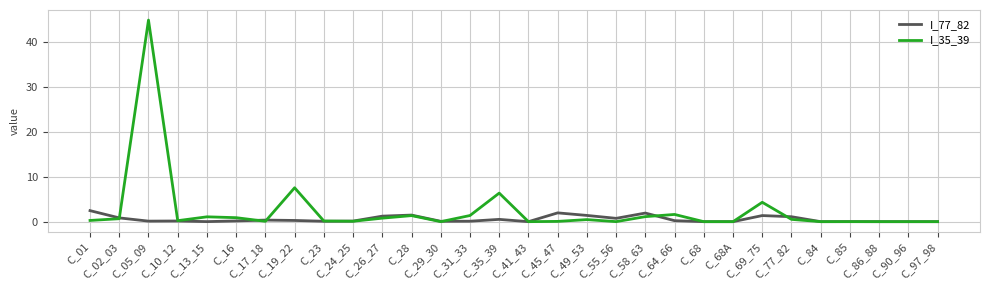

List the series in order of their peak value, lowest first.

I_77_82, I_35_39